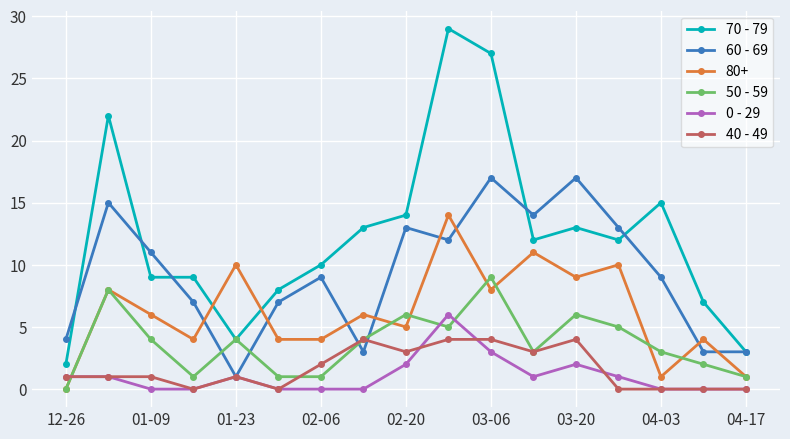

True or false: 70 - 79 and 40 - 49 cross at least once.

False